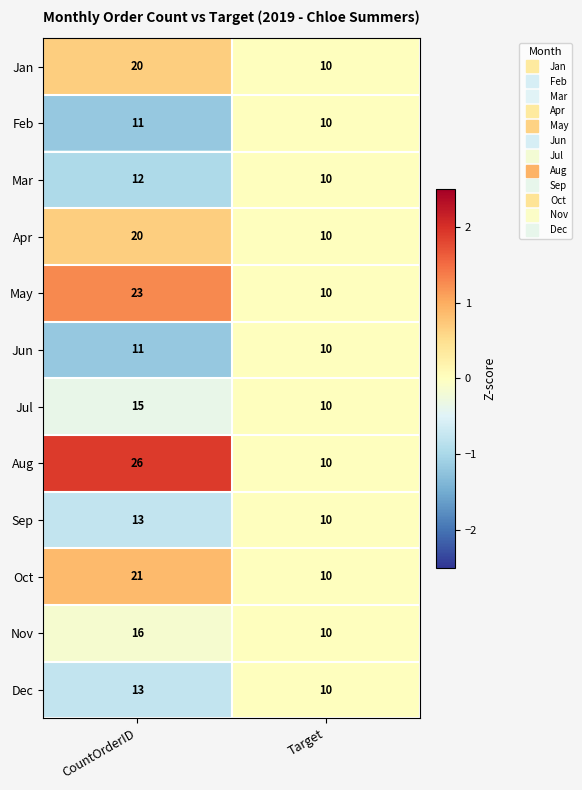

How many values in the Mar series are below 12?

1